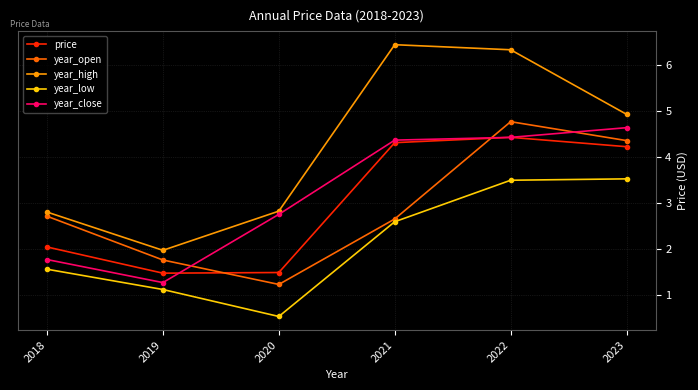

Does the chart display data point markers on the line(s)?

Yes